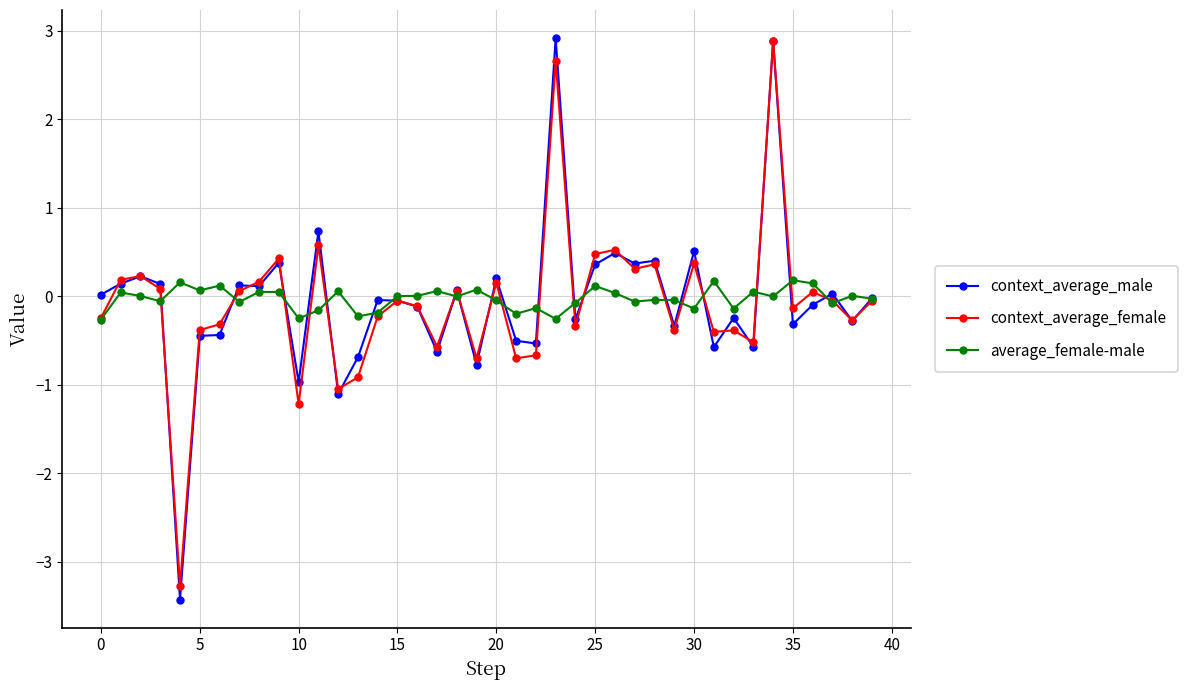

What is the minimum value for average_female-male?

-0.3